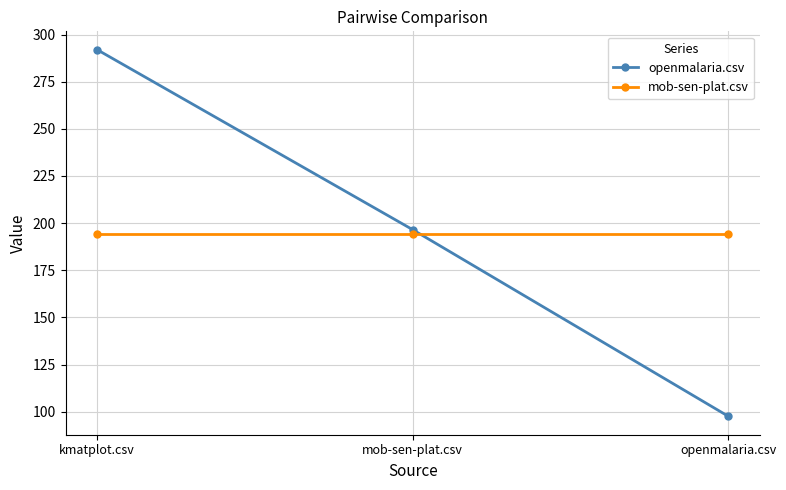

What is the label of the 2nd point from the right?

mob-sen-plat.csv